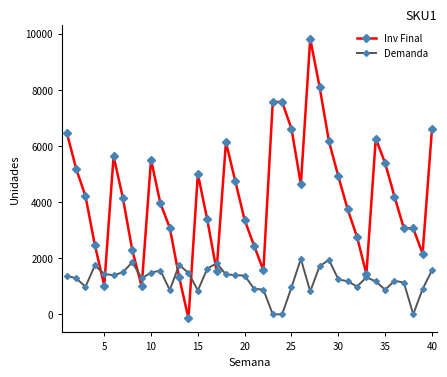

Which series has the largest total across all categories?

Inv Final